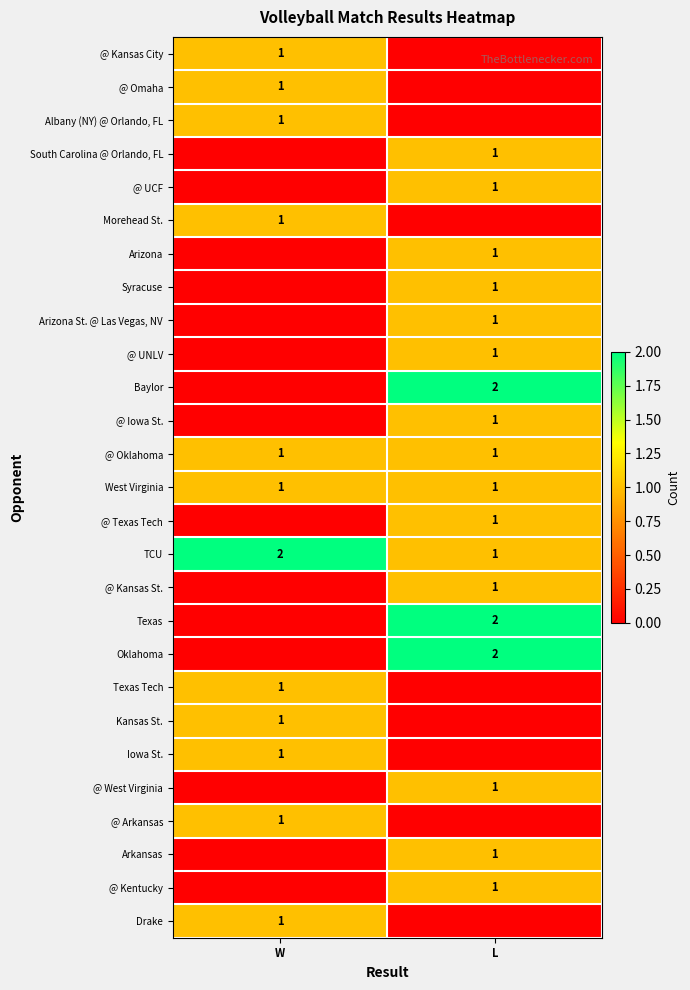

What is the spread (max minus min) of values at L?

2